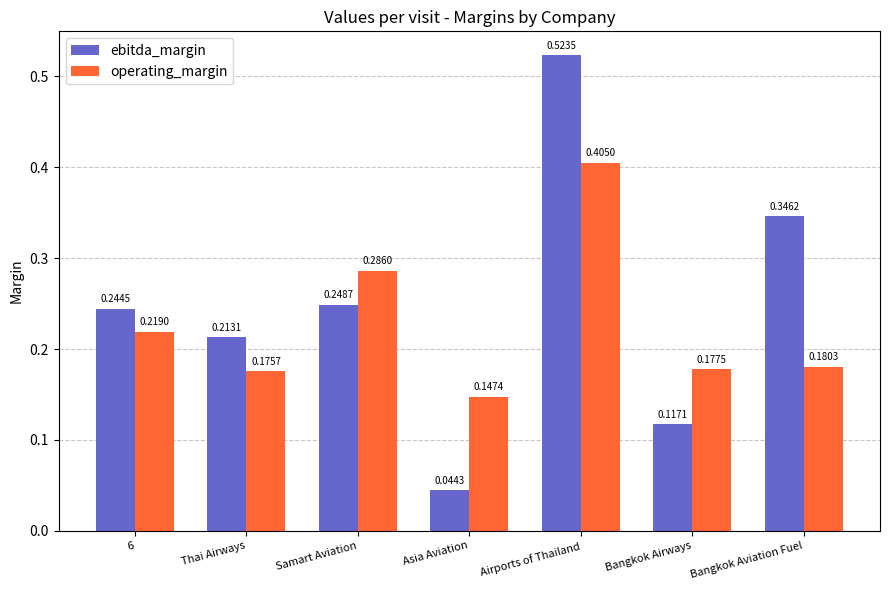

What is the total value across all series at Airports of Thailand?

0.9